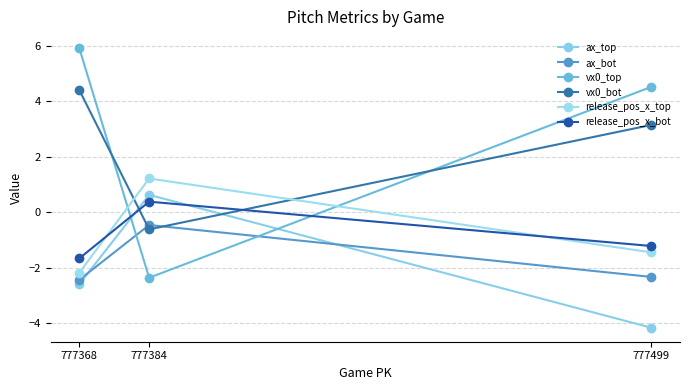

Is it true that ax_top equals 0.6 at 777384?

True